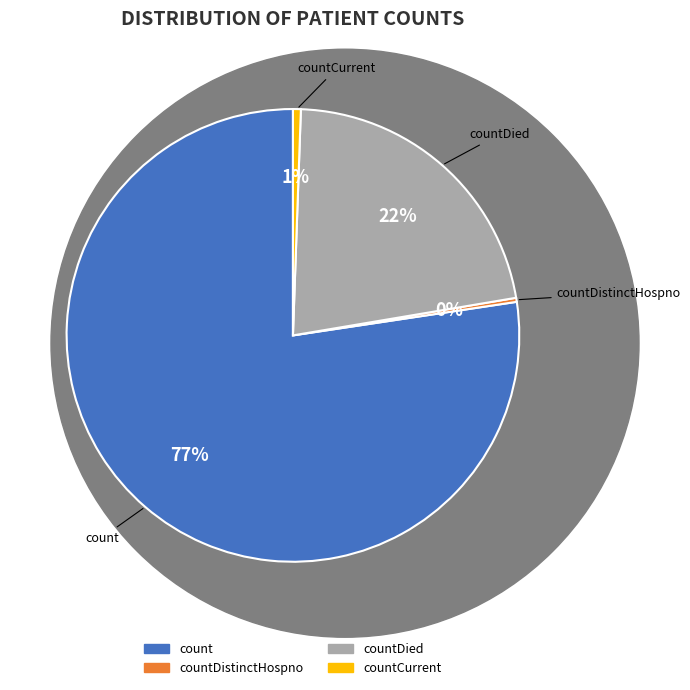

To the nearest percent, what is the average slice percentage?

25%